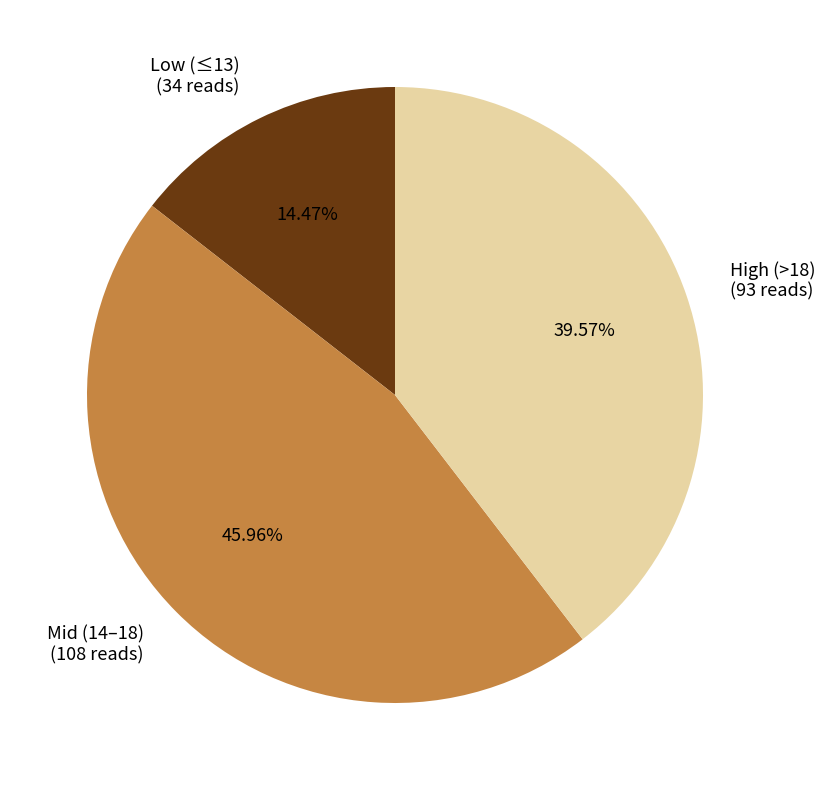

Which slice is the largest?

Mid (14–18) (108 reads)